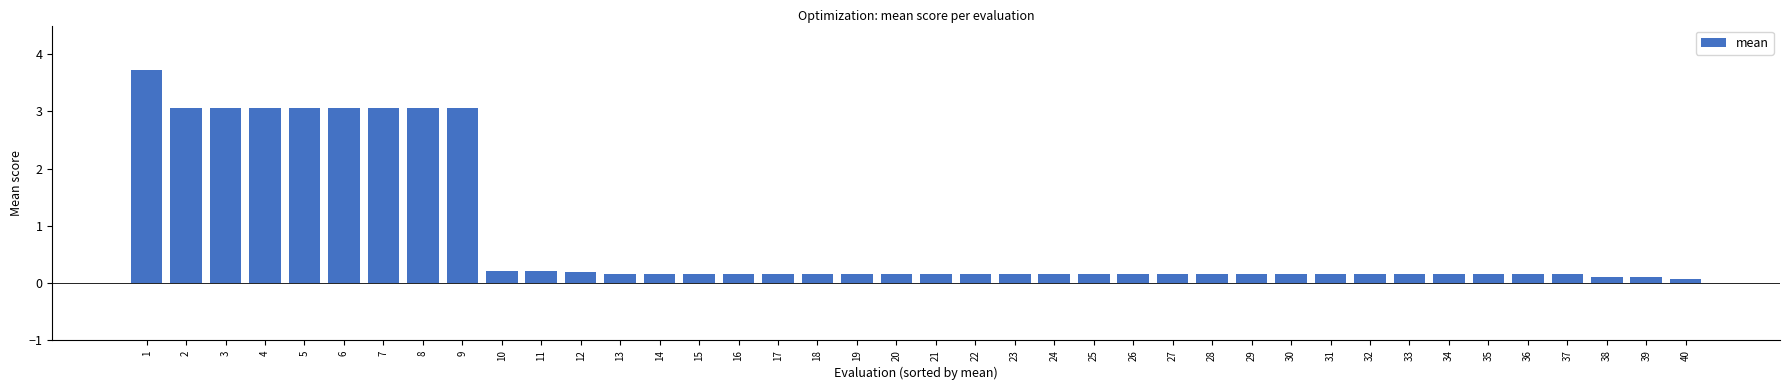

Is it true that the value at 20 is 0.2?

True